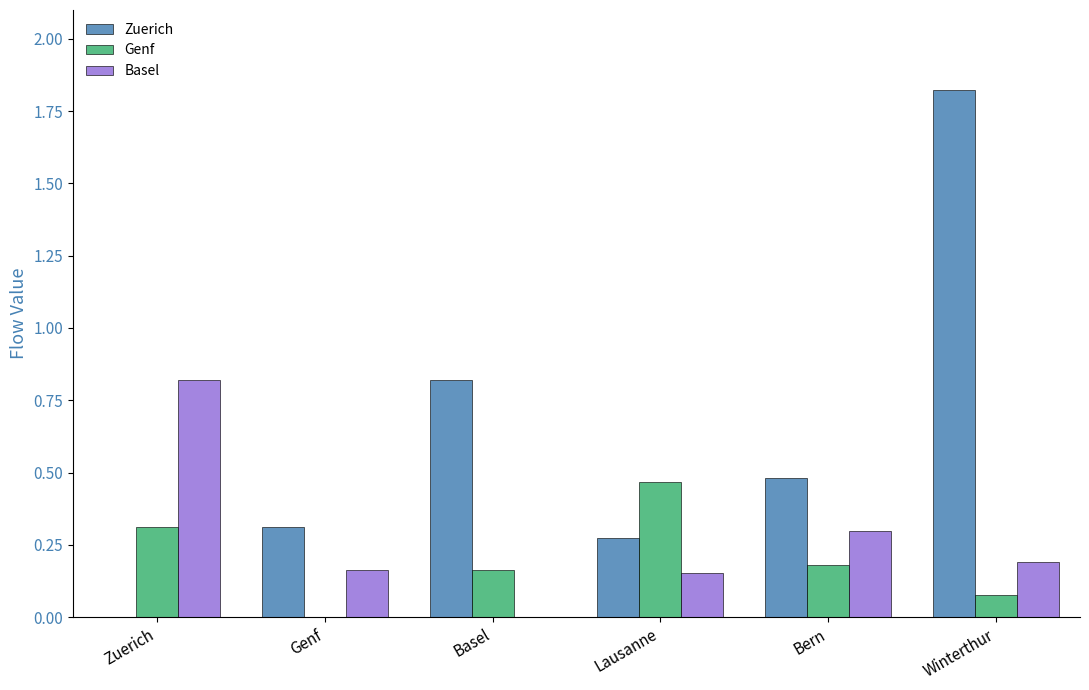

The Zuerich series shows 0.8 at Basel. True or false?

True